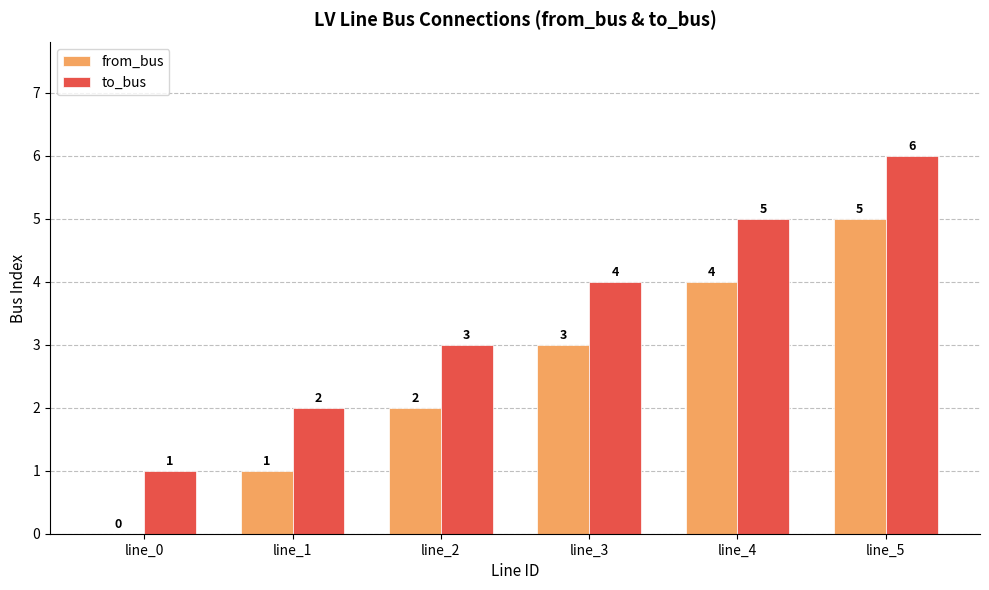

True or false: to_bus has a value of 4 at line_3.

True